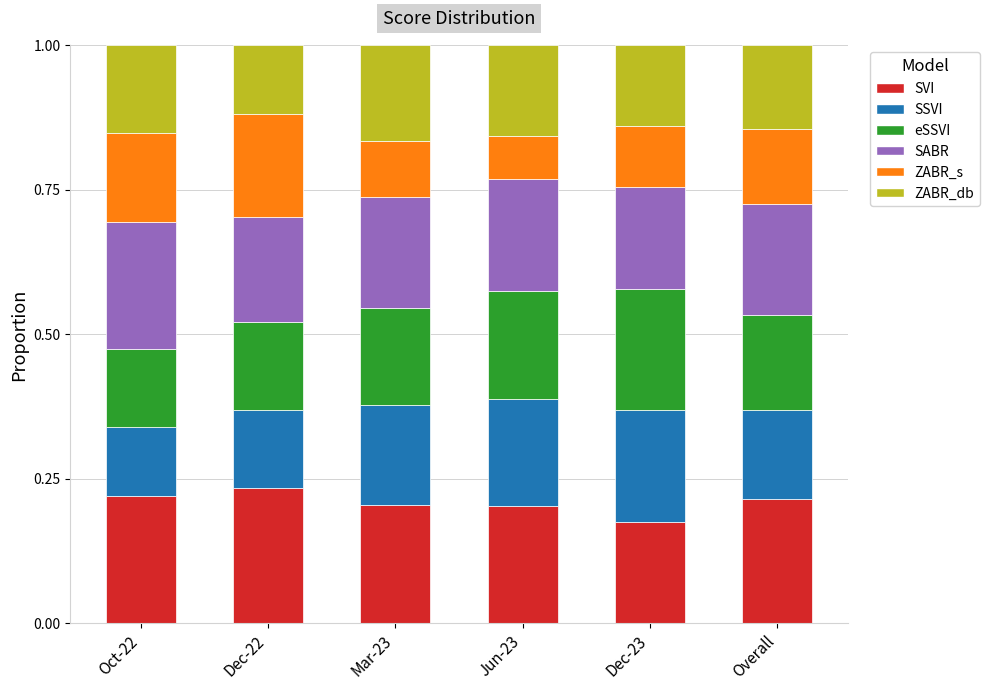

The SVI series shows 0.1 at Mar-23. True or false?

False